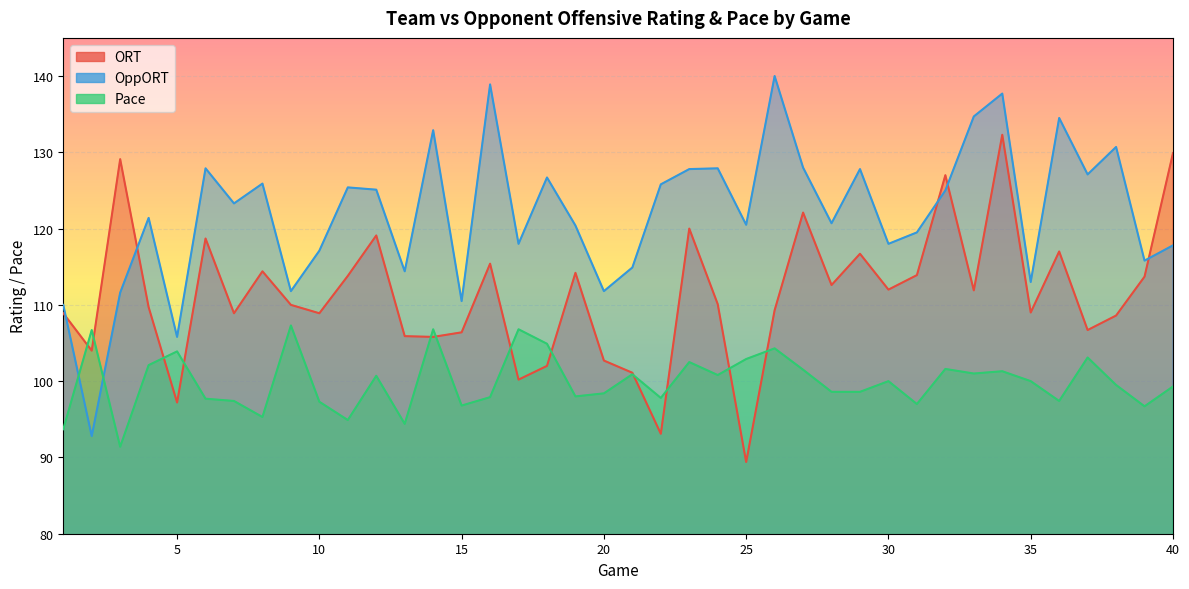

After their last crossing, which series has the higher values: Pace or OppORT?

OppORT